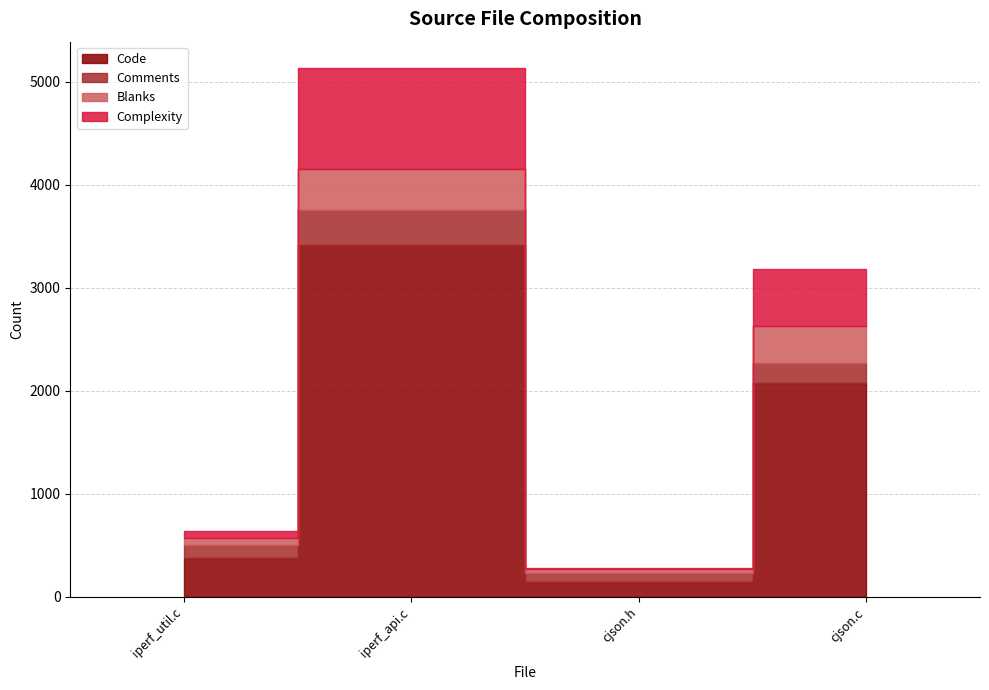

Reading left to right, list all the values displayed in this chart.

Code: iperf_util.c=378	iperf_api.c=3411	cjson.h=141	cjson.c=2078
Comments: iperf_util.c=123	iperf_api.c=347	cjson.h=89	cjson.c=194
Blanks: iperf_util.c=66	iperf_api.c=397	cjson.h=38	cjson.c=360
Complexity: iperf_util.c=71	iperf_api.c=976	cjson.h=13	cjson.c=550